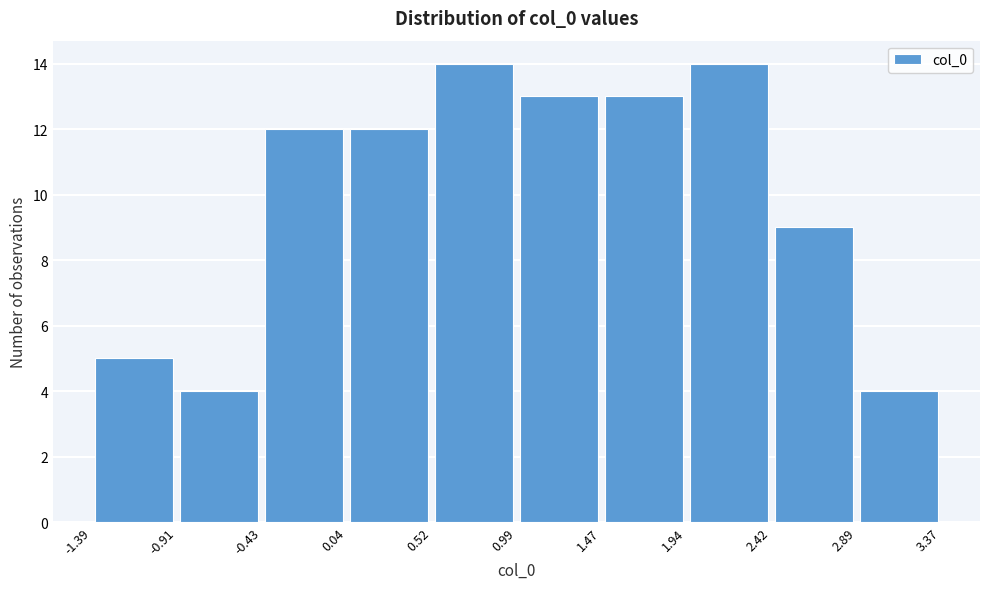

How tall is the bar that spans -1.39 to -0.91 on the x-axis? The values are not printed on the chart, so give them approximately, as read against the axis.

5